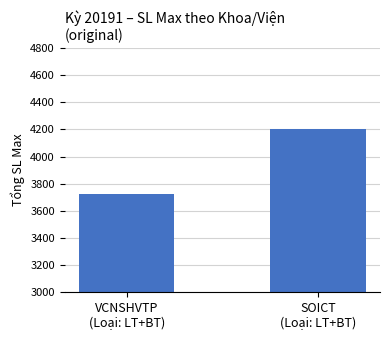

True or false: the data shows 2413 at VCNSHVTP
(Loại: LT+BT).

False